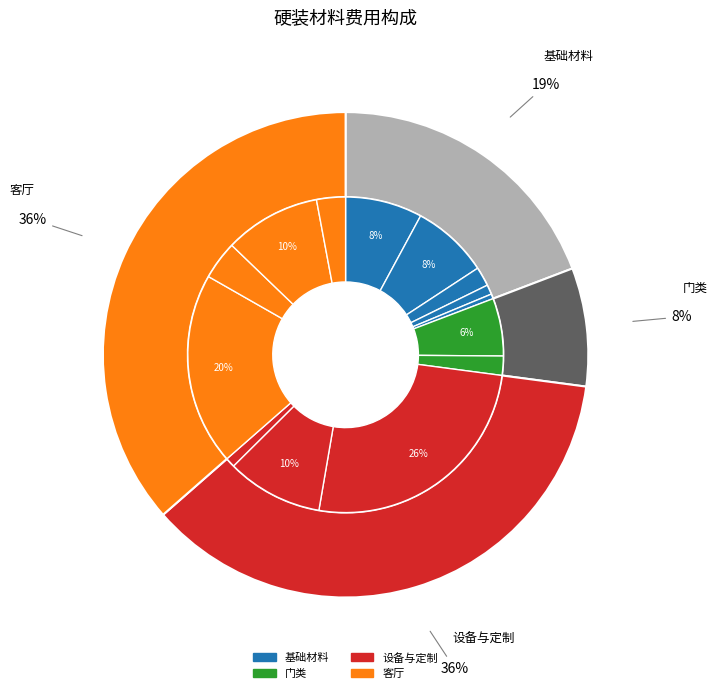

Combined, what portion of the pie is 墙面乳胶漆 and 中央空调?

27.6%